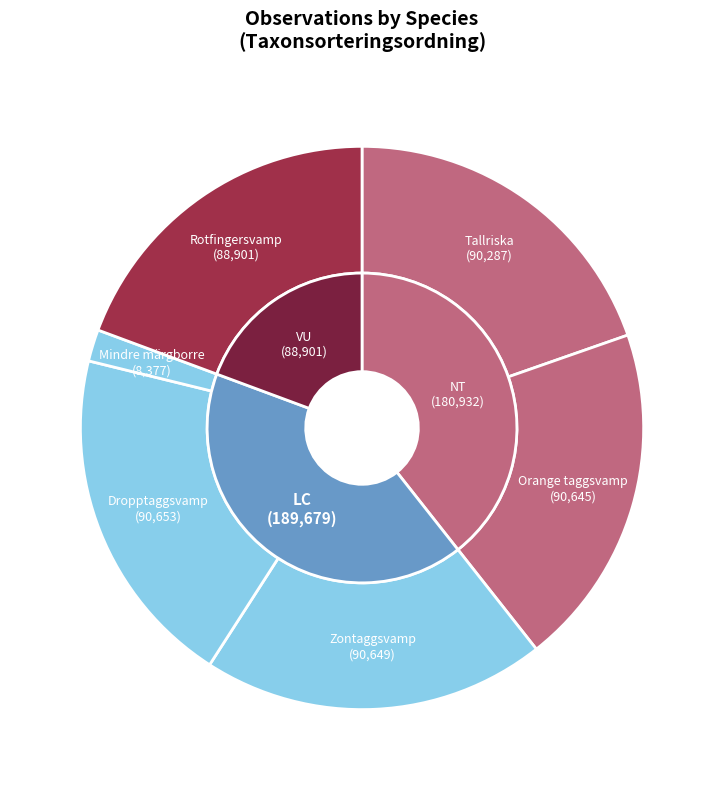

Is it true that Dropptaggsvamp is 32% of the pie?

False